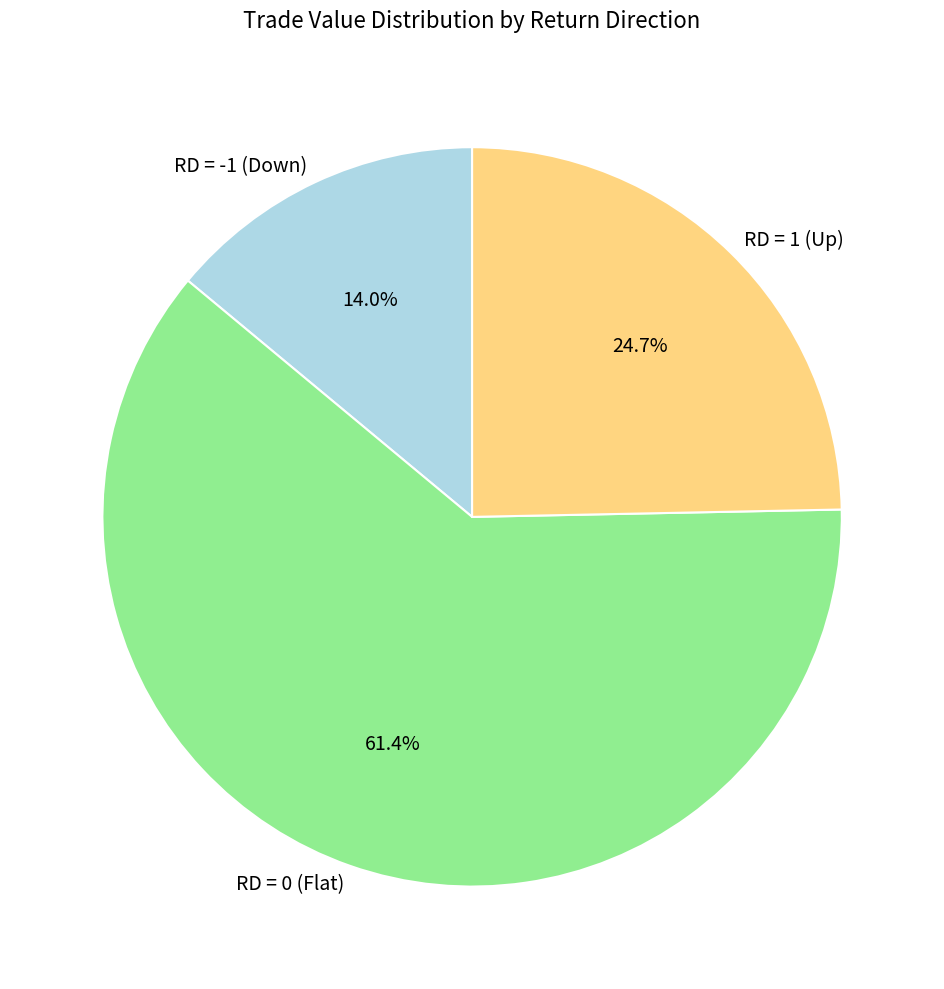

Which slice represents more than half of the pie?

RD = 0 (Flat)